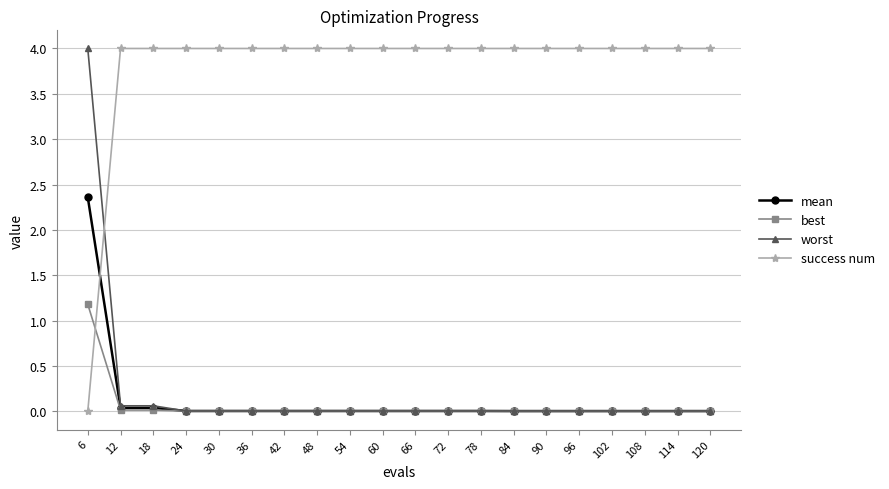

What is the maximum value shown in the chart?

4.0